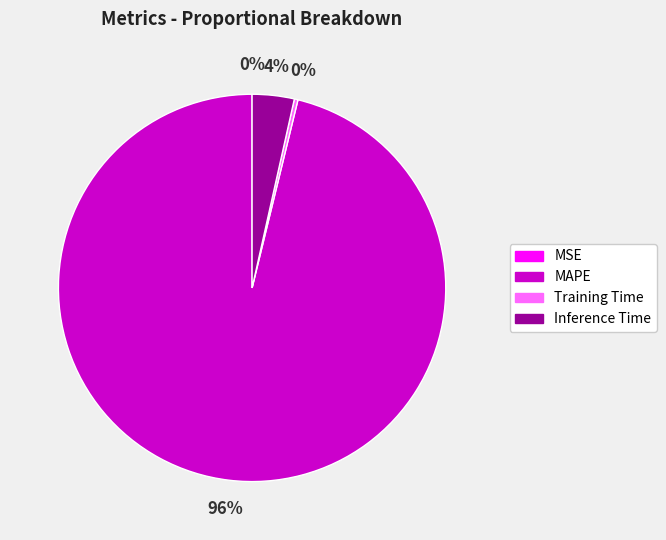

What is the largest slice in the pie chart?

MAPE